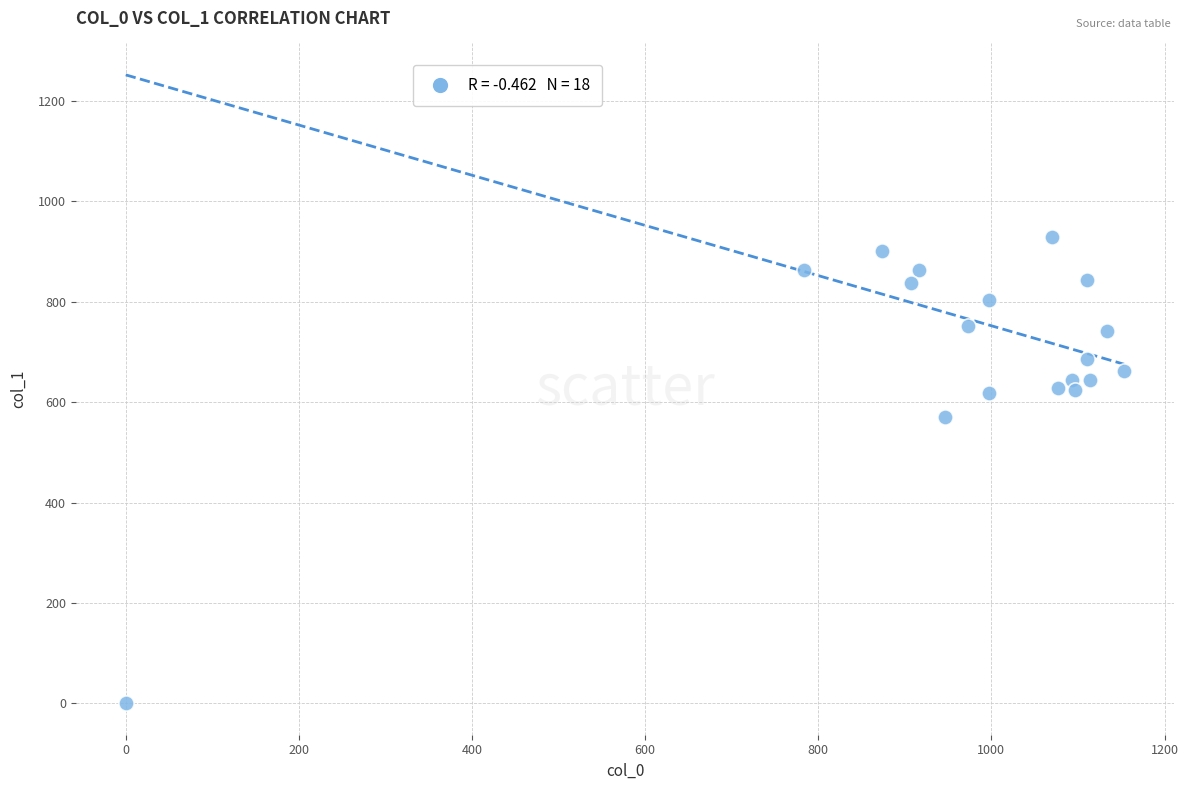

What Y value in the scatter plot is closest to 464?

570.4